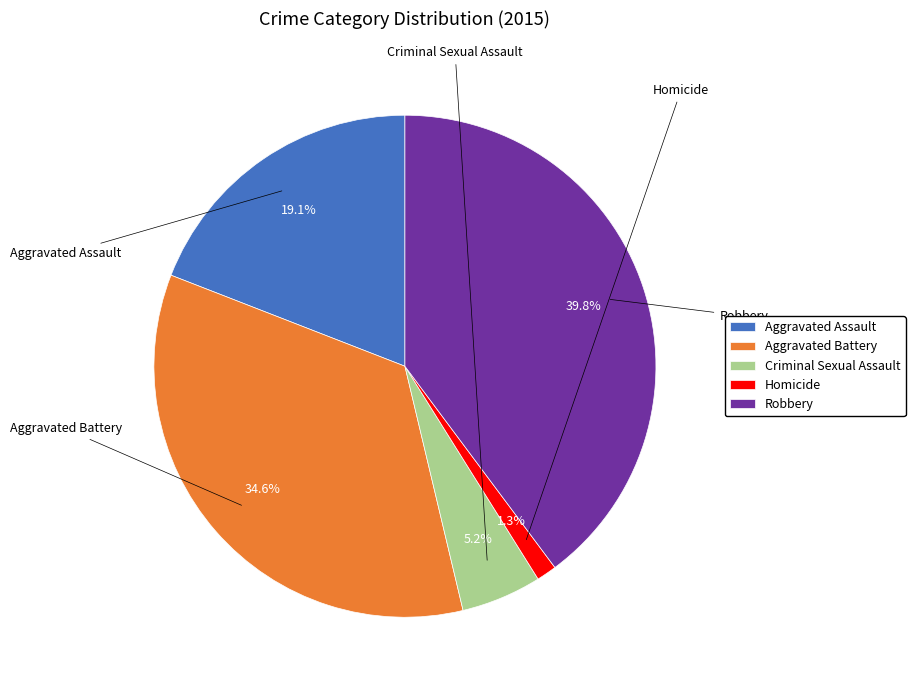

What is the ratio of the value at Robbery to the value at Criminal Sexual Assault?

7.7